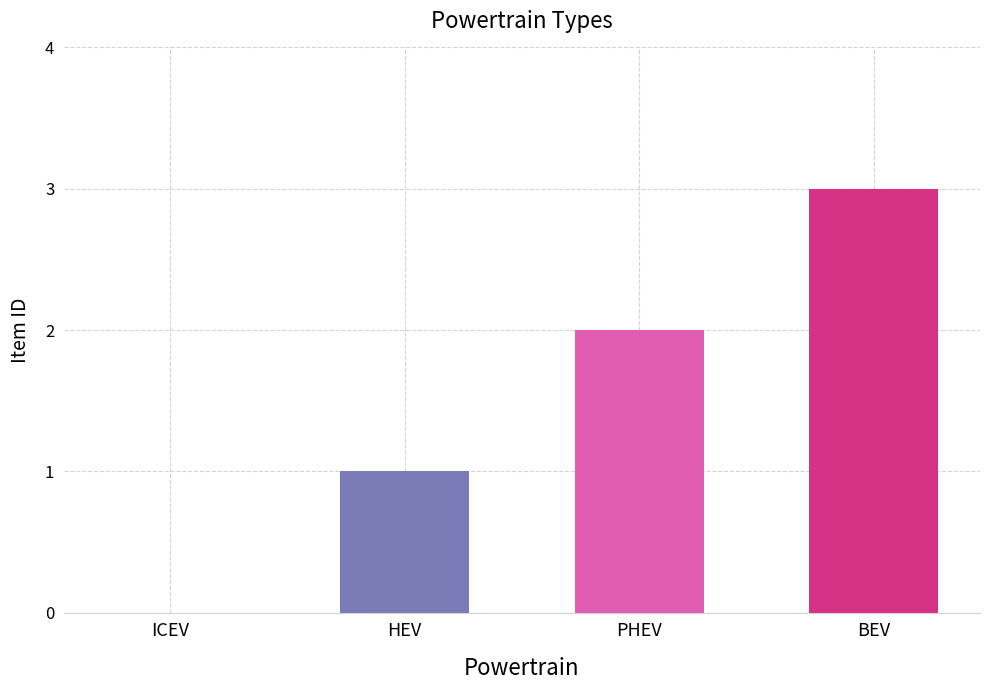

True or false: the data shows 2 at ICEV.

False